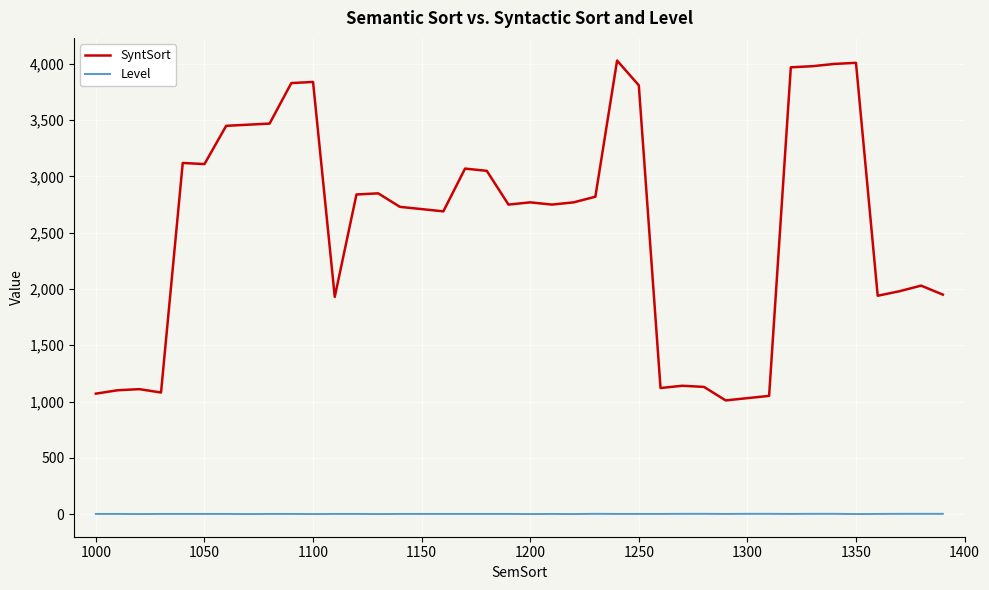

What is the difference between the maximum and minimum values in the SyntSort series?

3020